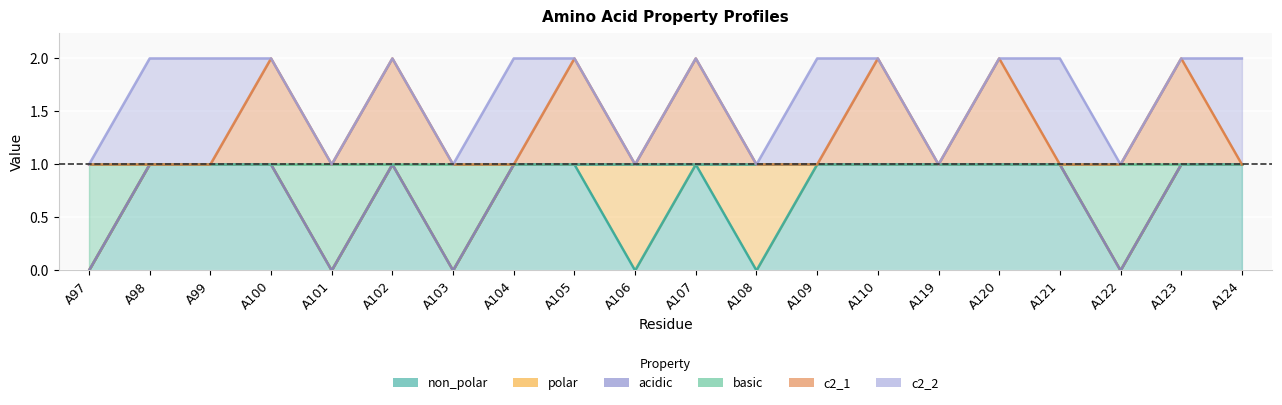

At how many categories does at least one series exceed 0?

20